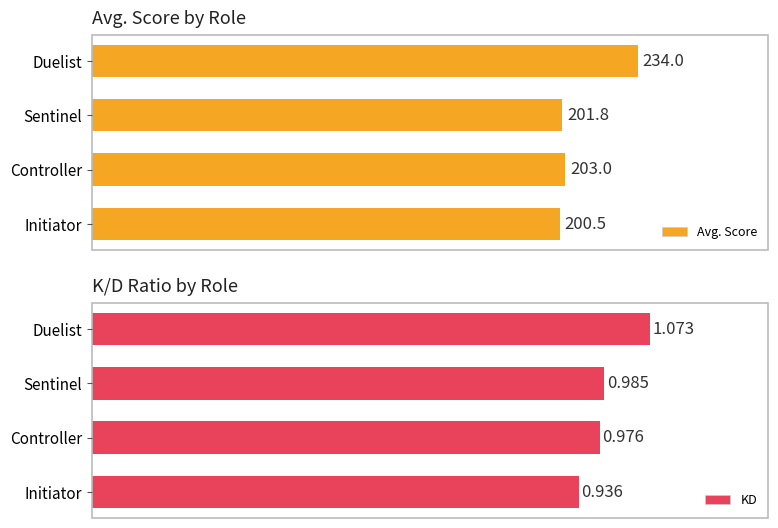

How many data points in Avg. Score are less than 203?

2